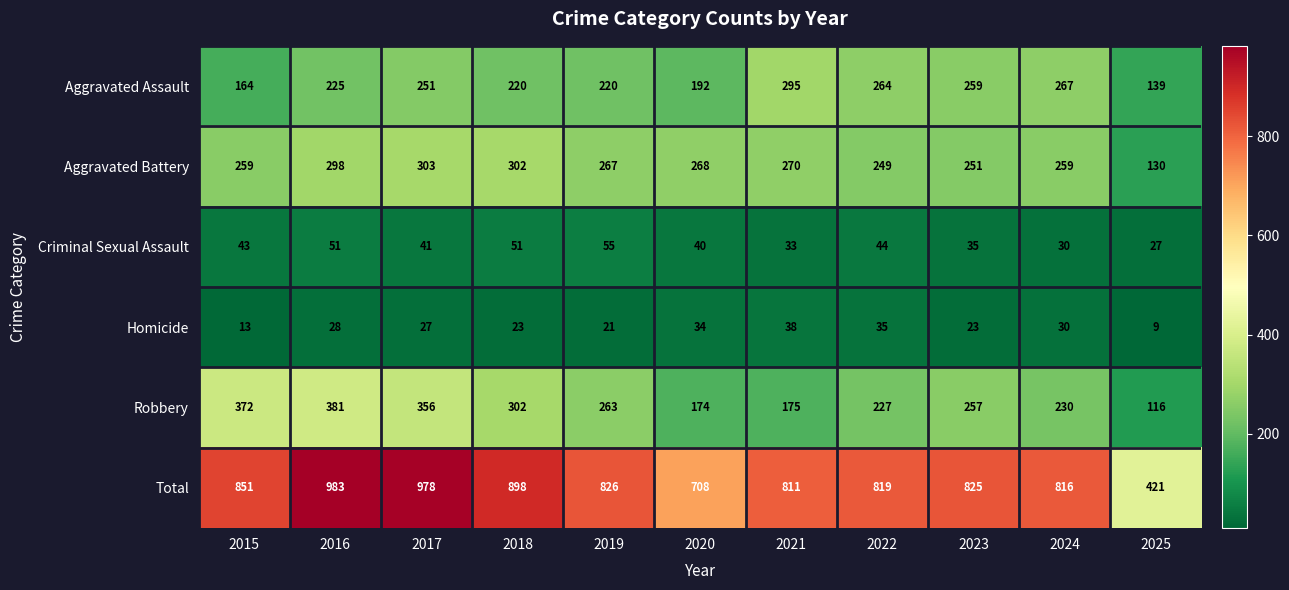

The Aggravated Battery series shows 303 at 2017. True or false?

True